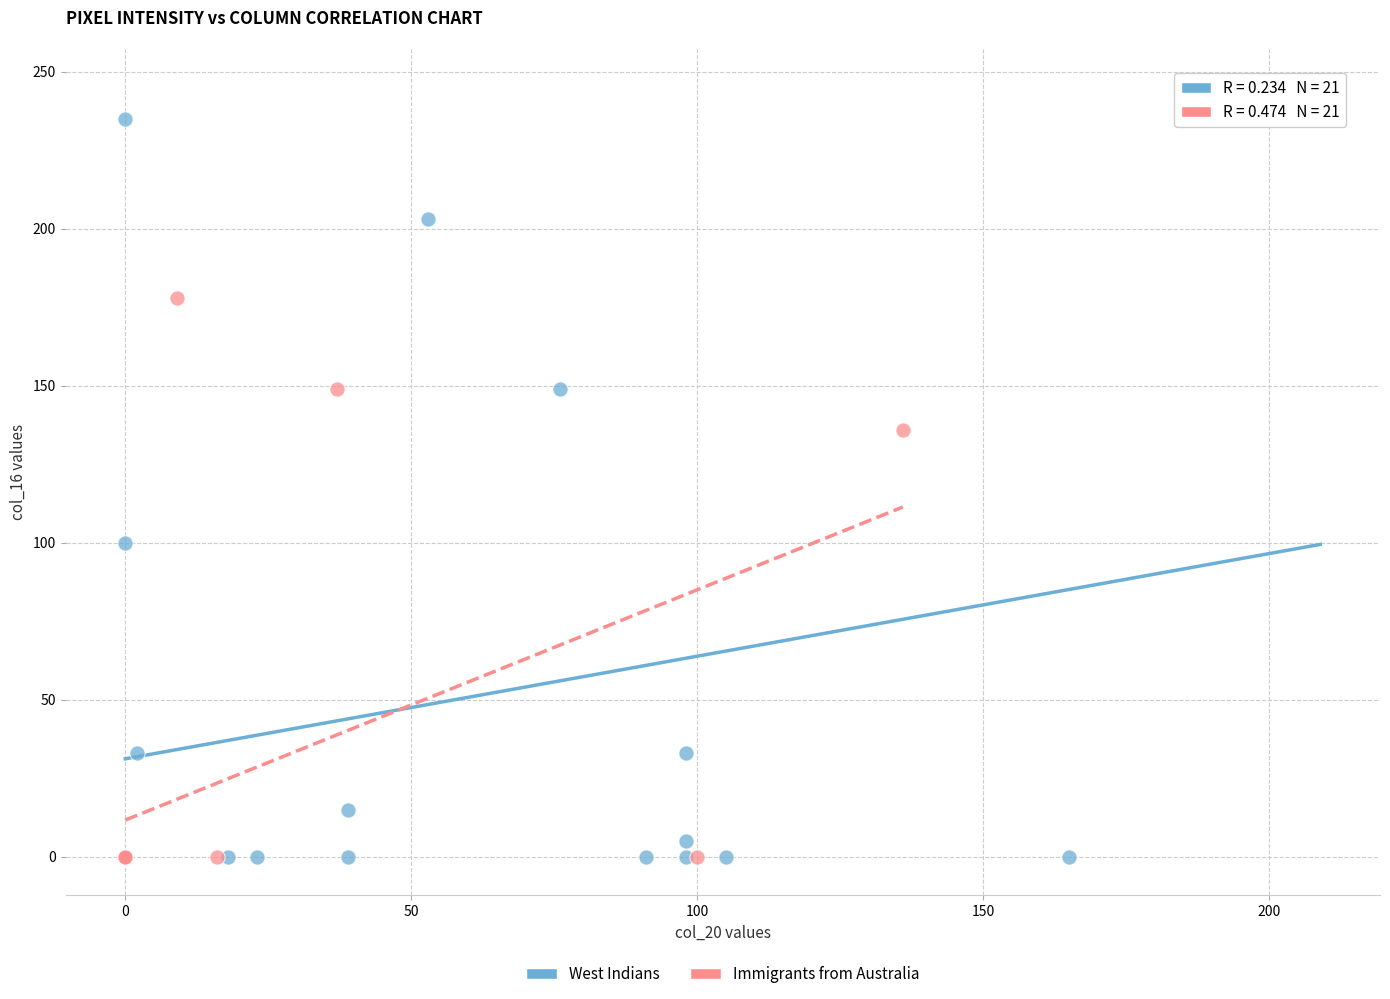

Which series has the largest Y range (max minus min)?

West Indians